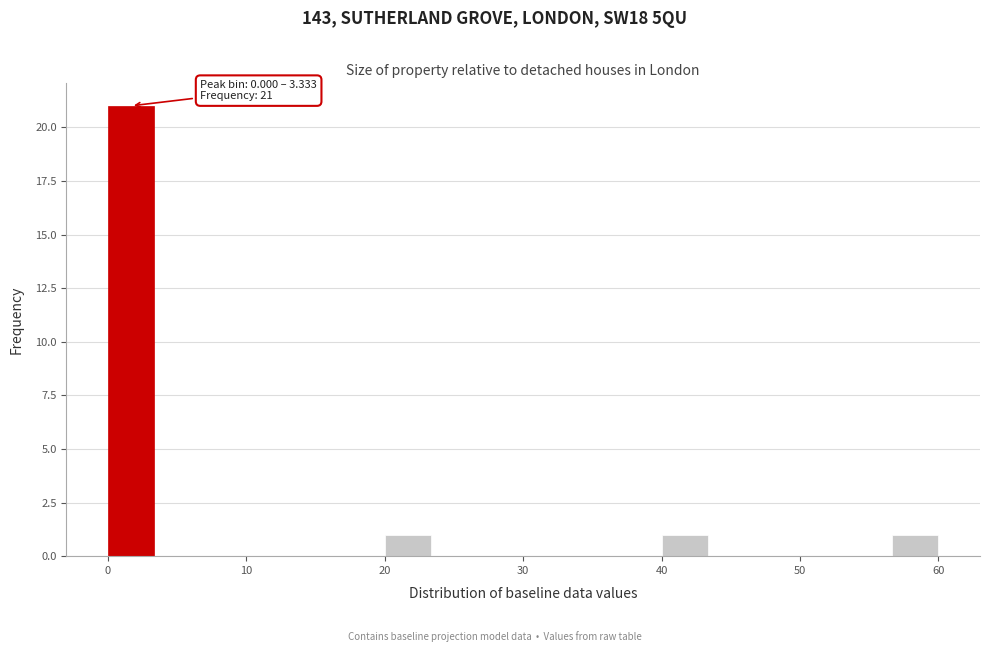

Around what value on the x-axis is the tallest bar? Give the approximate position of its centre, as read against the axis.

2